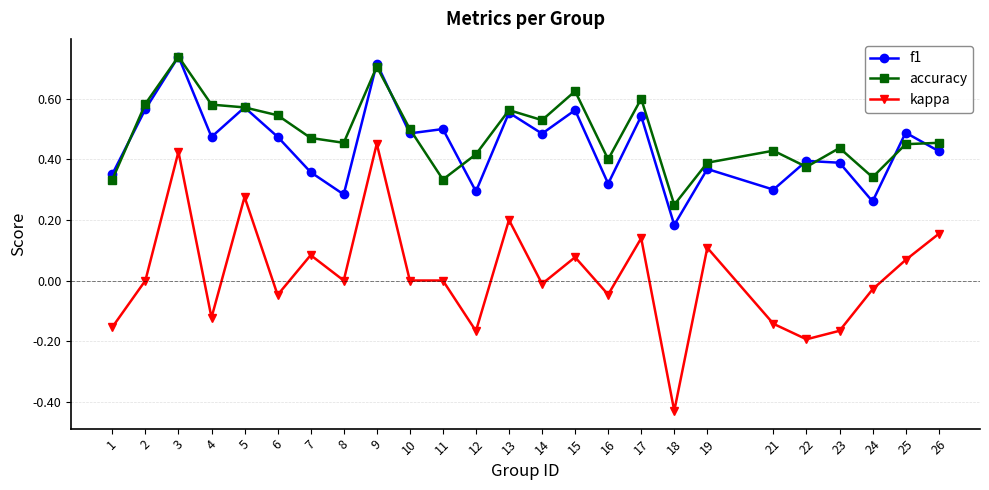

Is the value of accuracy at 19 greater than the value of kappa at 7?

Yes